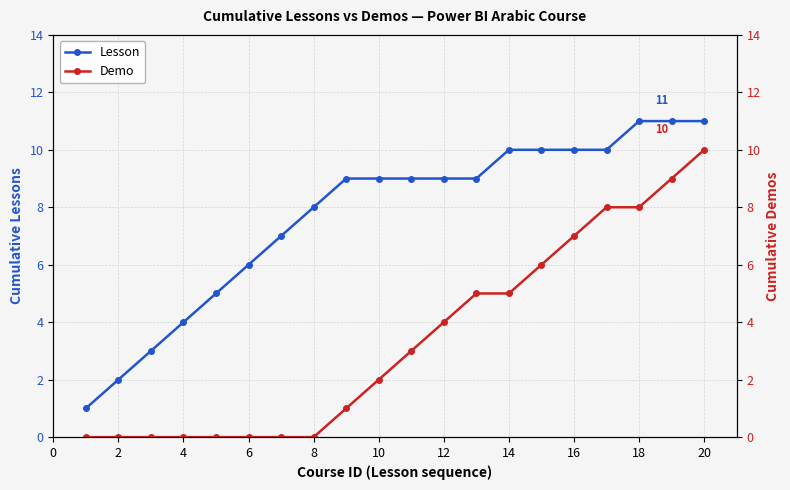

True or false: Lesson has a value of 4 at 16.

False